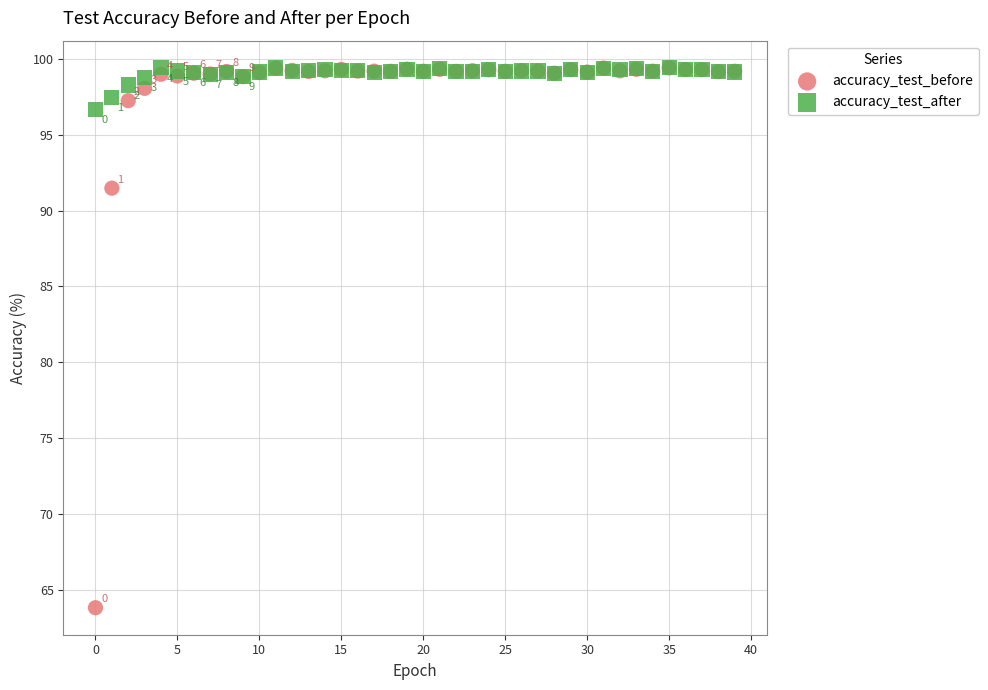

In the accuracy_test_before series, what Y value is closest to 81?

91.5